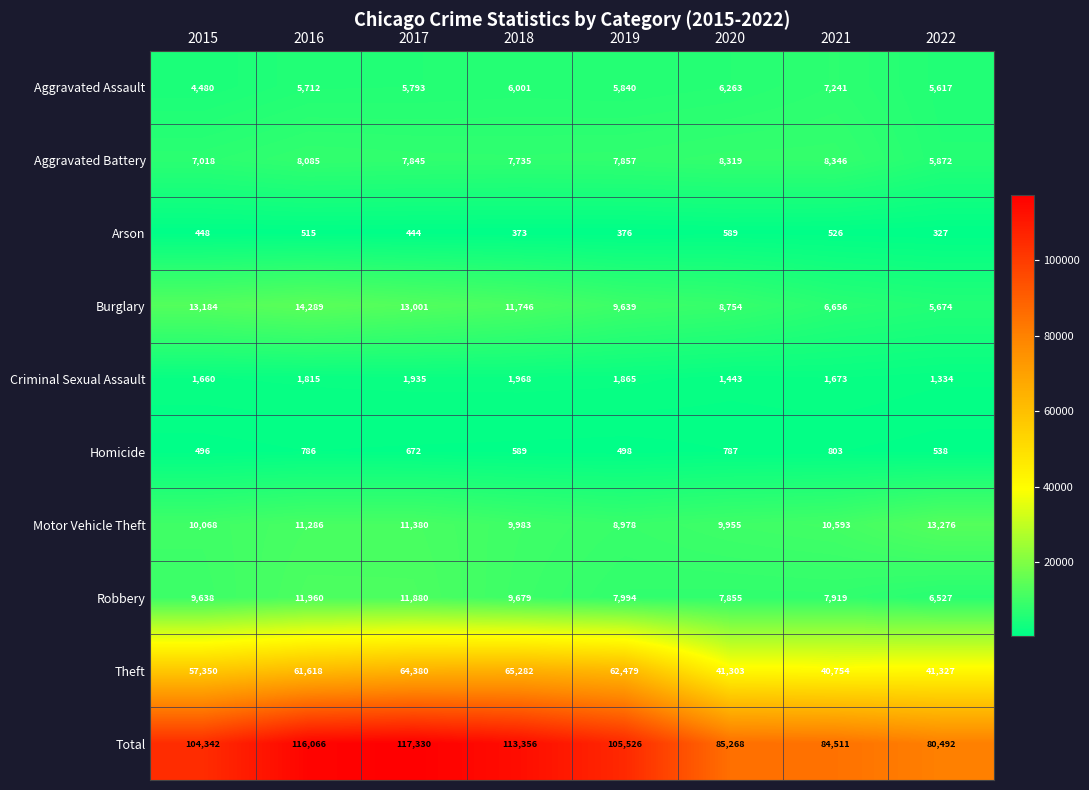

Which series has the largest range (max minus min)?

Total